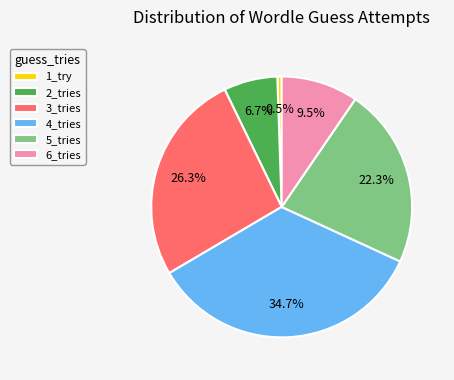

How many slices are in this pie chart?

6